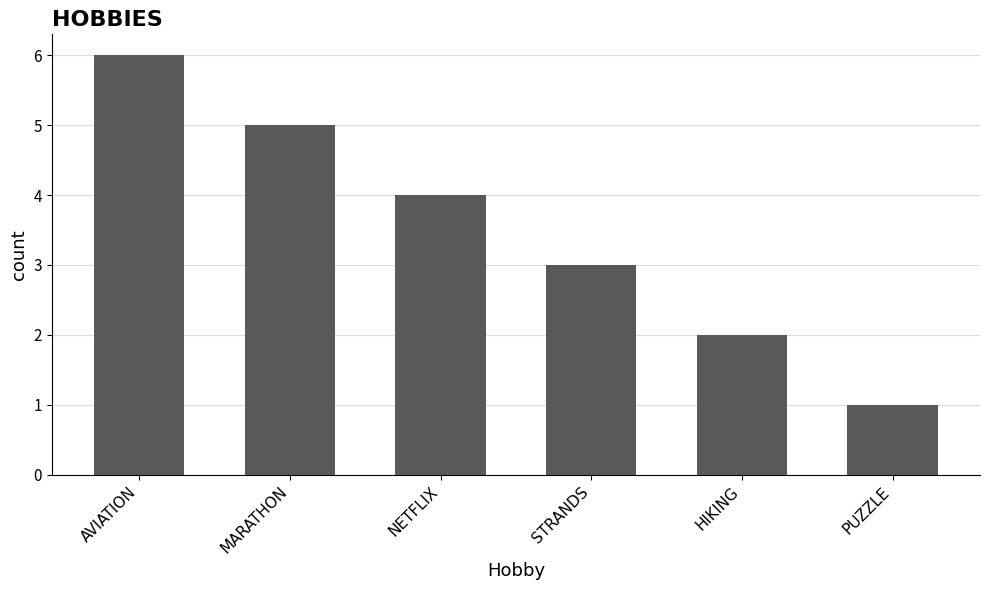

Which category has the lowest value across all series?

PUZZLE